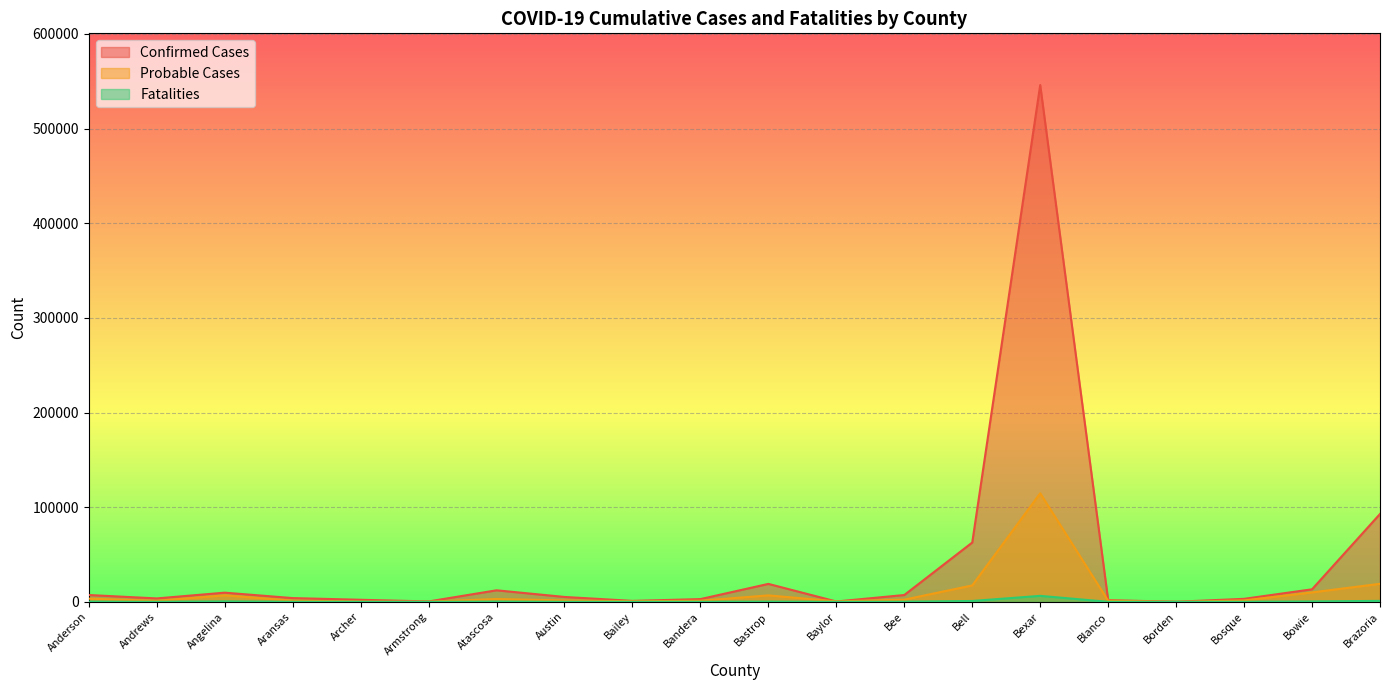

Is the value of Probable Cases at Bowie greater than the value of Fatalities at Anderson?

Yes